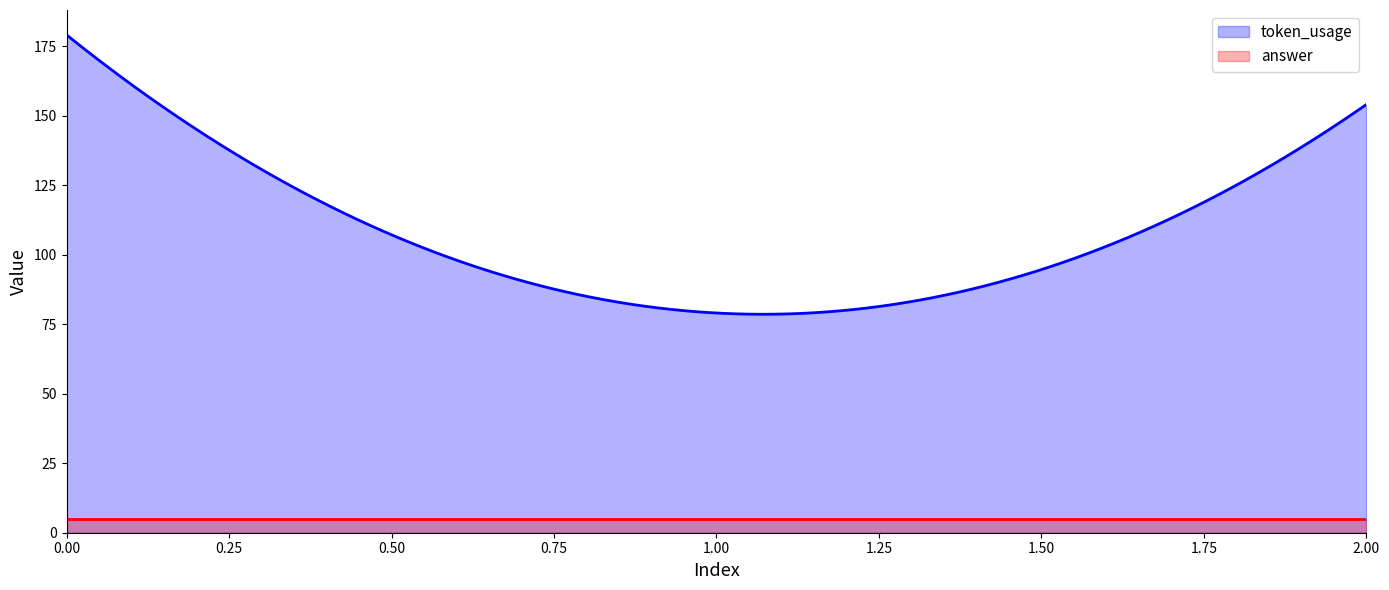

Reading right to left, extract all data points from this chart.

token_usage: 154	79	179
answer: 5	5	5